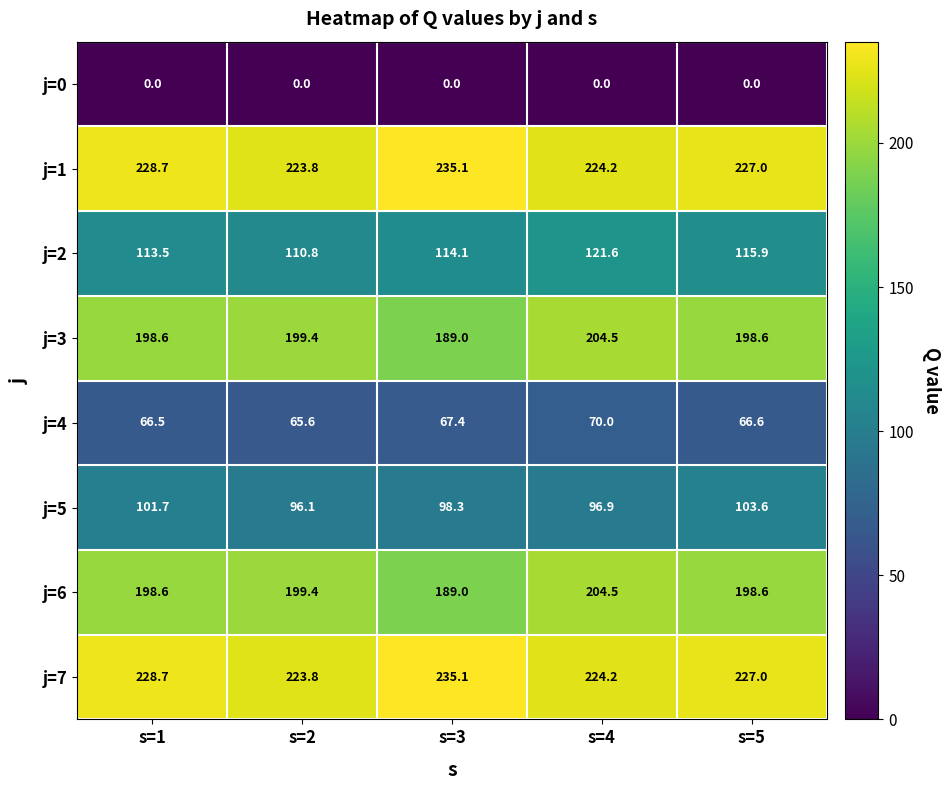

At how many categories does at least one series exceed 234?

1